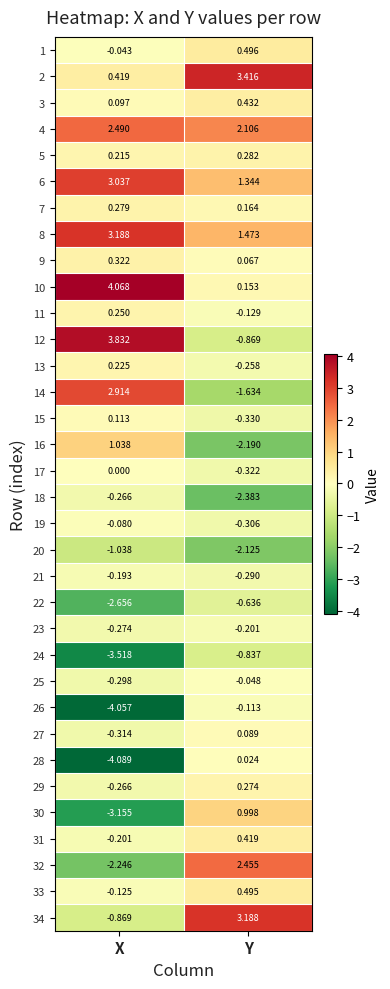

At which label does 12 first exceed 3?

X